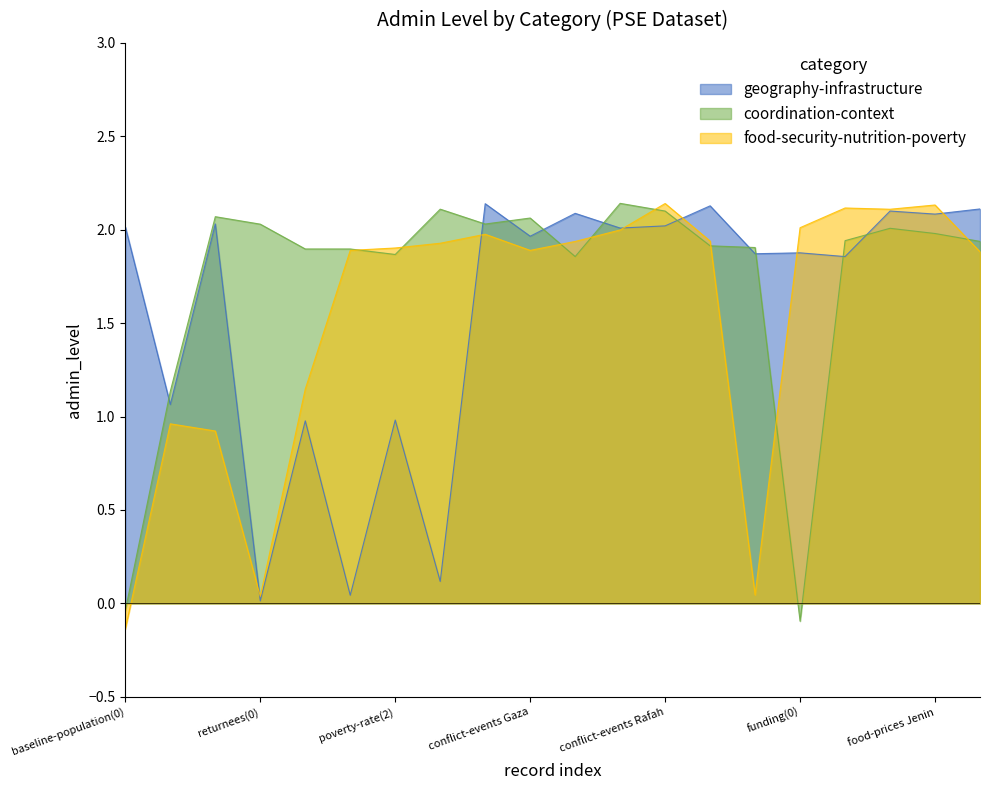

Which series ends up on top after the final intersection of coordination-context and food-security-nutrition-poverty?

coordination-context